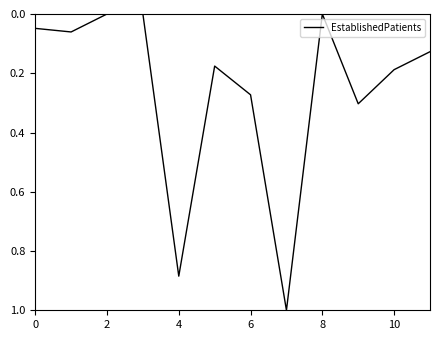

What is the greatest value displayed?

1.0